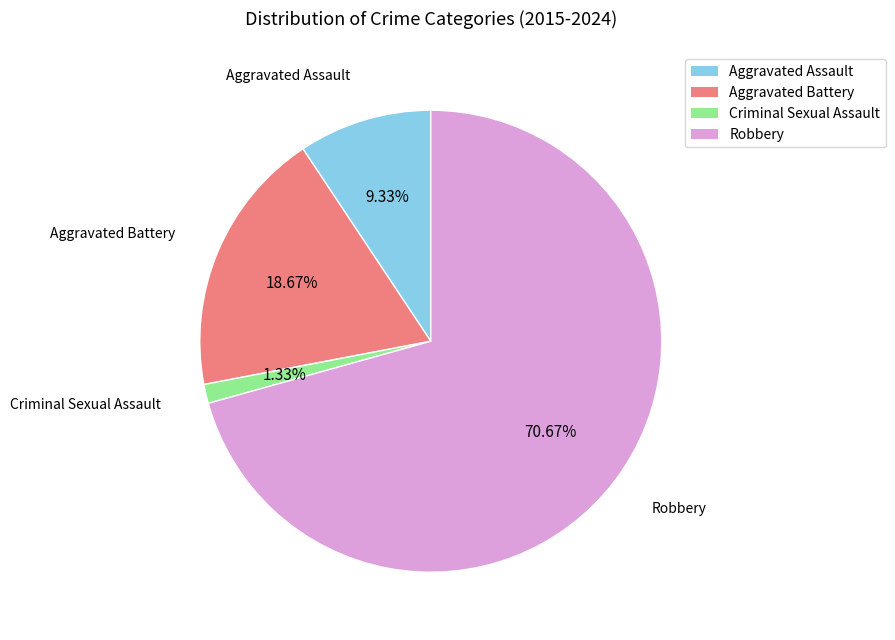

Is there any slice that represents more than half of the pie?

Yes